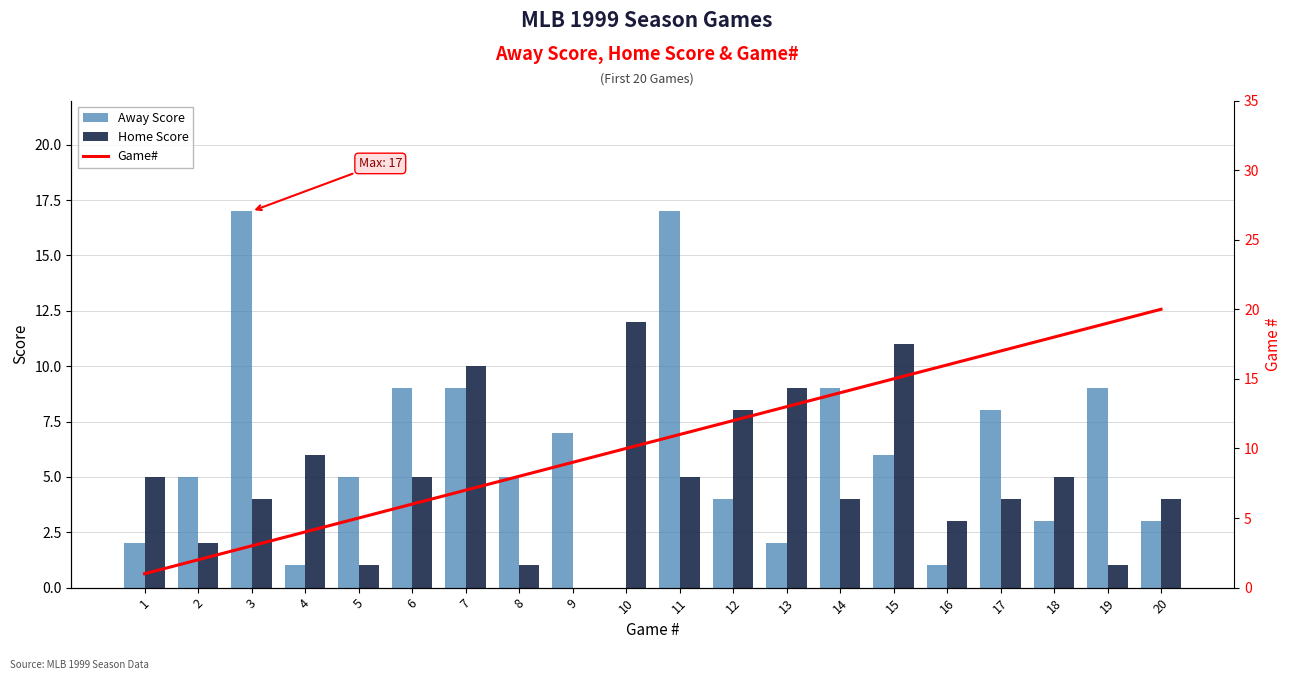

What is the value of the Away Score bar at the 9th from the left?

7